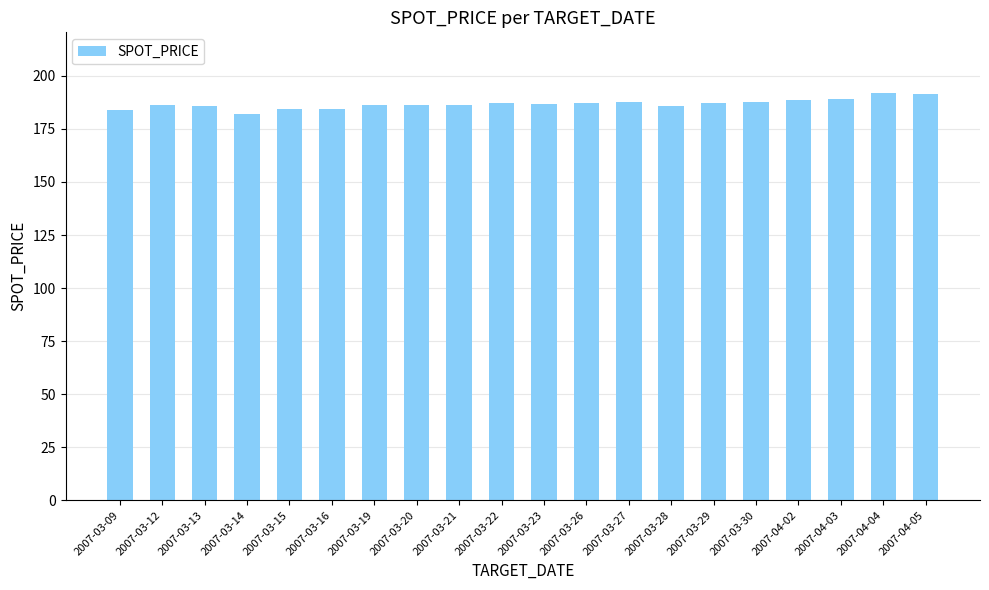

True or false: the data shows 185.7 at 2007-03-13.

True